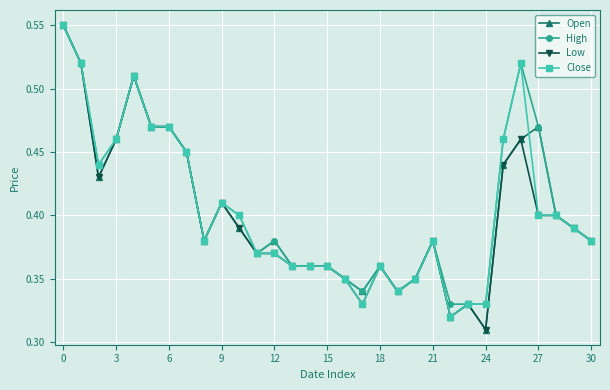

How many Low values are between 0 and 1?

31